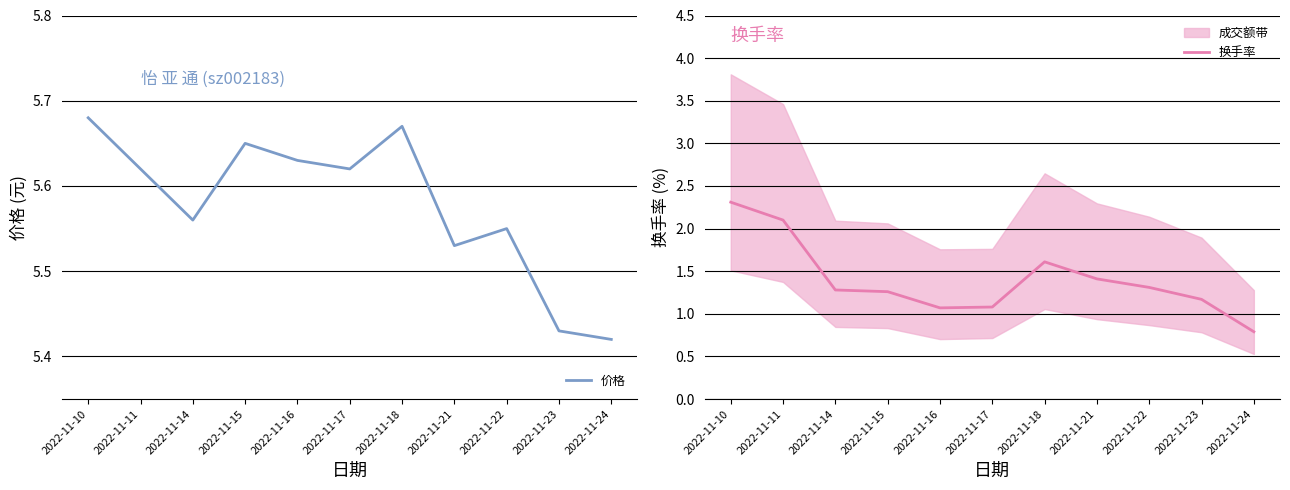

Count the number of categories in the chart.

11